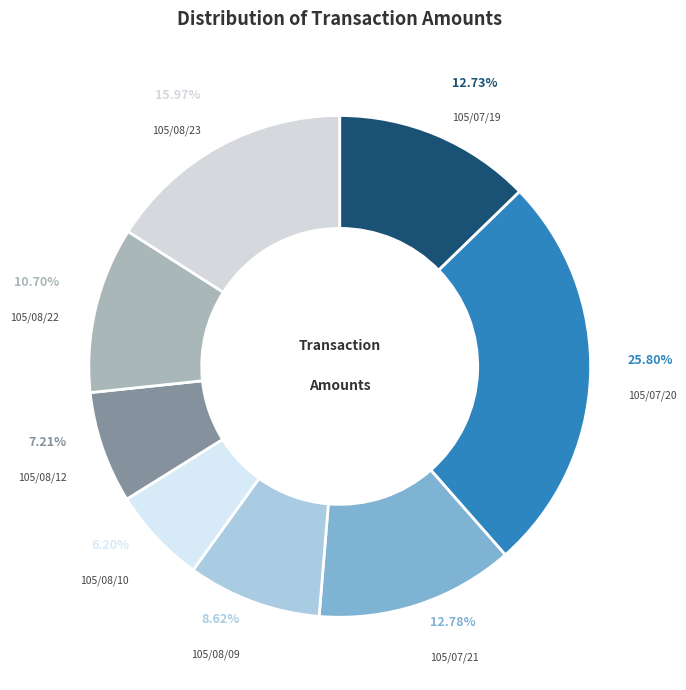

Which slice is the largest?

105/07/20